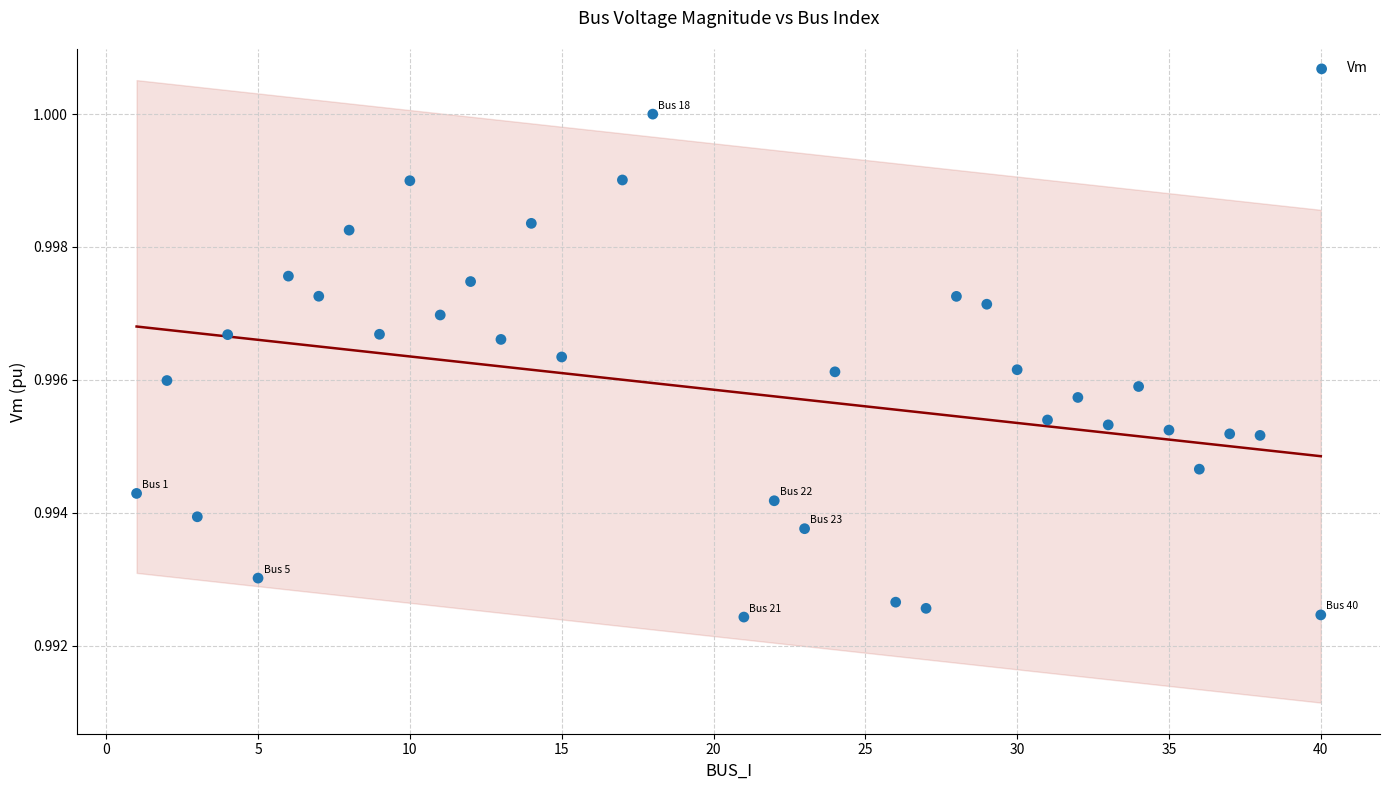

What is the range of X values (max minus min)?

39.0